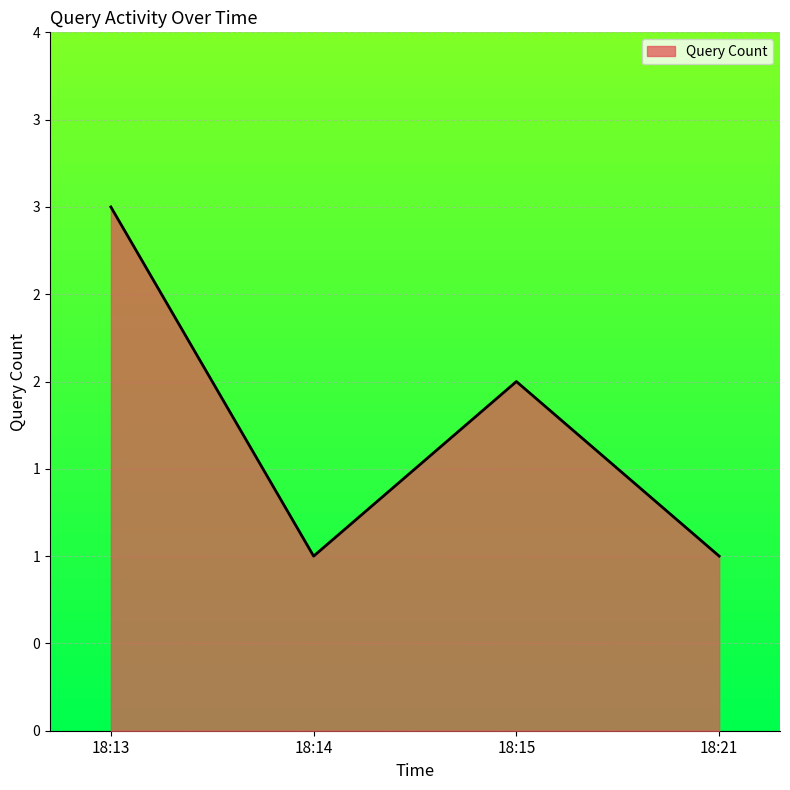

Does the chart have visible grid lines?

Yes